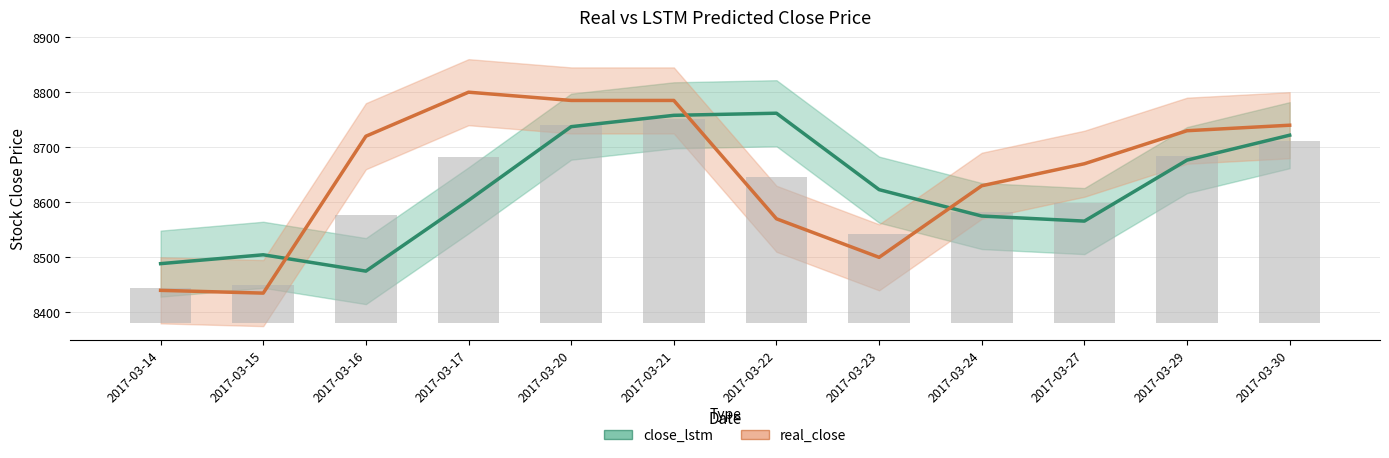

What is the value of the real_close bar at the 10th from the left?

8670.0